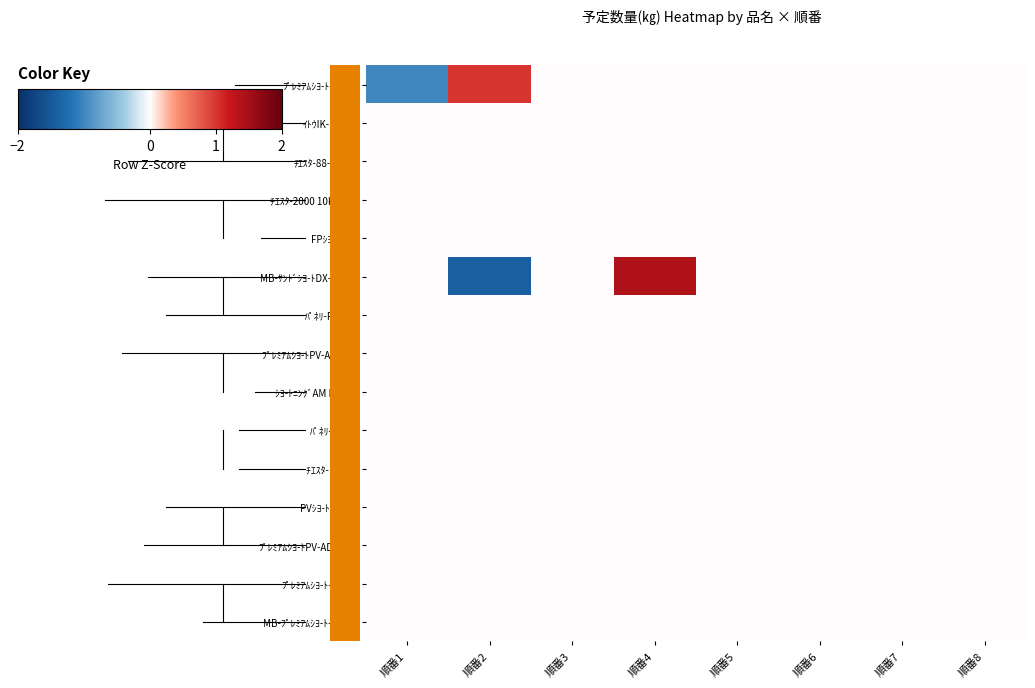

At 順番6, list the series in order from smallest to largest.

ﾌﾟﾚﾐｱﾑｼﾖ-ﾄ-CF(S), ｲﾄｳIK-NT(H), ﾁｴｽﾀ-88-TL(M), ﾁｴｽﾀ-2000 10K (HH), FPｼﾖ-ﾄLT2, MB-ｻﾝﾄﾞｼﾖ-ﾄDX-TL(M), ﾊﾟﾈﾘ-PV(12), ﾌﾟﾚﾐｱﾑｼﾖ-ﾄPV-ADF (S), ｼﾖ-ﾄﾆﾝｸﾞAM DIR(S), ﾊﾟﾈﾘ-PV(F), ﾁｴｽﾀ- EF(M), PVｼﾖ-ﾄ(B) (3), ﾌﾟﾚﾐｱﾑｼﾖ-ﾄPV-ADF(SS), ﾌﾟﾚﾐｱﾑｼﾖ-ﾄ-CF(H), MB-ﾌﾟﾚﾐｱﾑｼﾖ-ﾄ-CF(H)